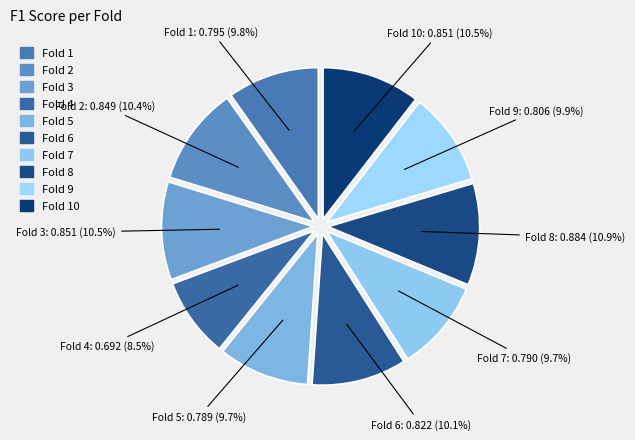

Count the number of slices in the pie.

10